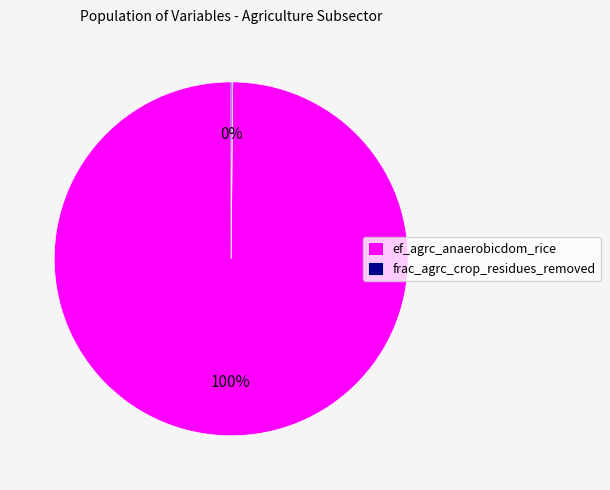

Is there any slice that represents more than half of the pie?

Yes